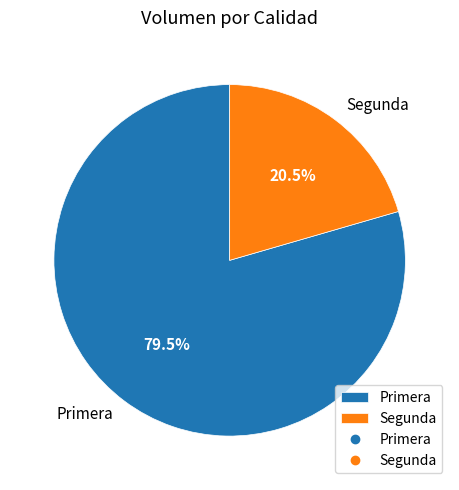

How many segments does this pie chart have?

2